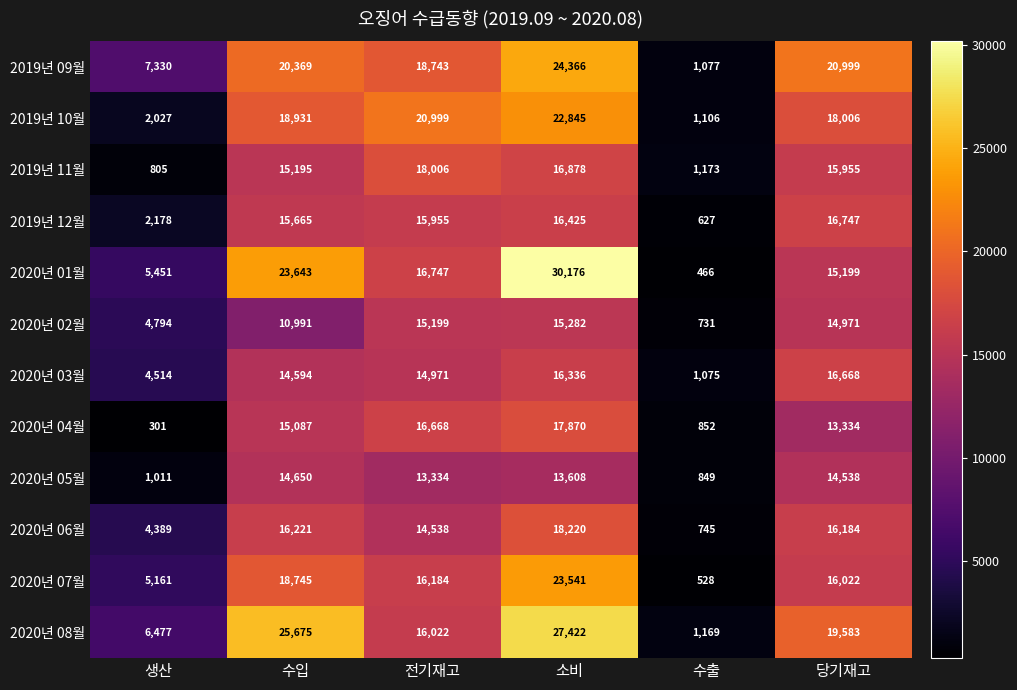

Rank the series by their maximum value, from lowest to highest.

2020년 05월, 2020년 02월, 2020년 03월, 2019년 12월, 2020년 04월, 2019년 11월, 2020년 06월, 2019년 10월, 2020년 07월, 2019년 09월, 2020년 08월, 2020년 01월